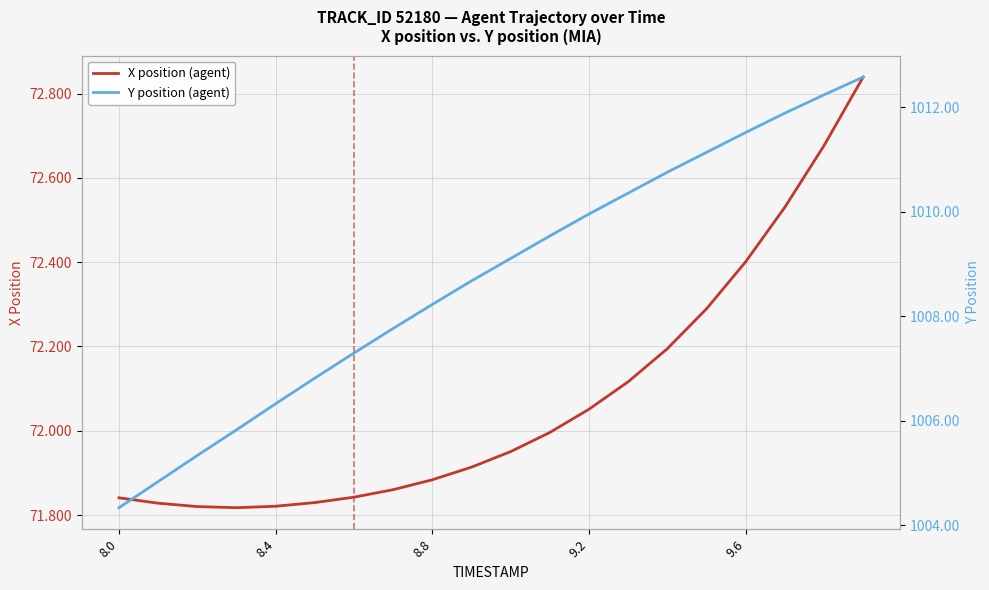

True or false: X position (agent) and Y position (agent) intersect in this chart.

False